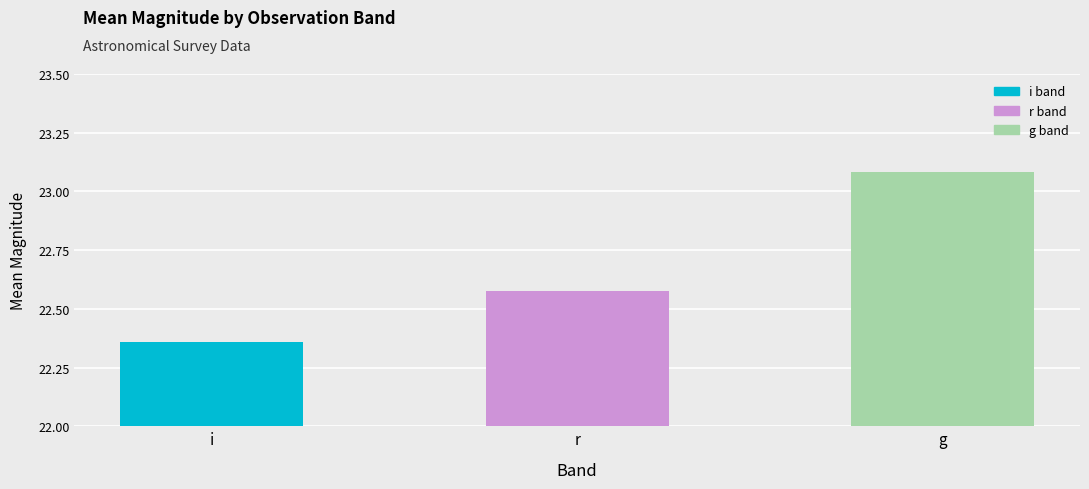

Count the values in the range 22 to 23.

2